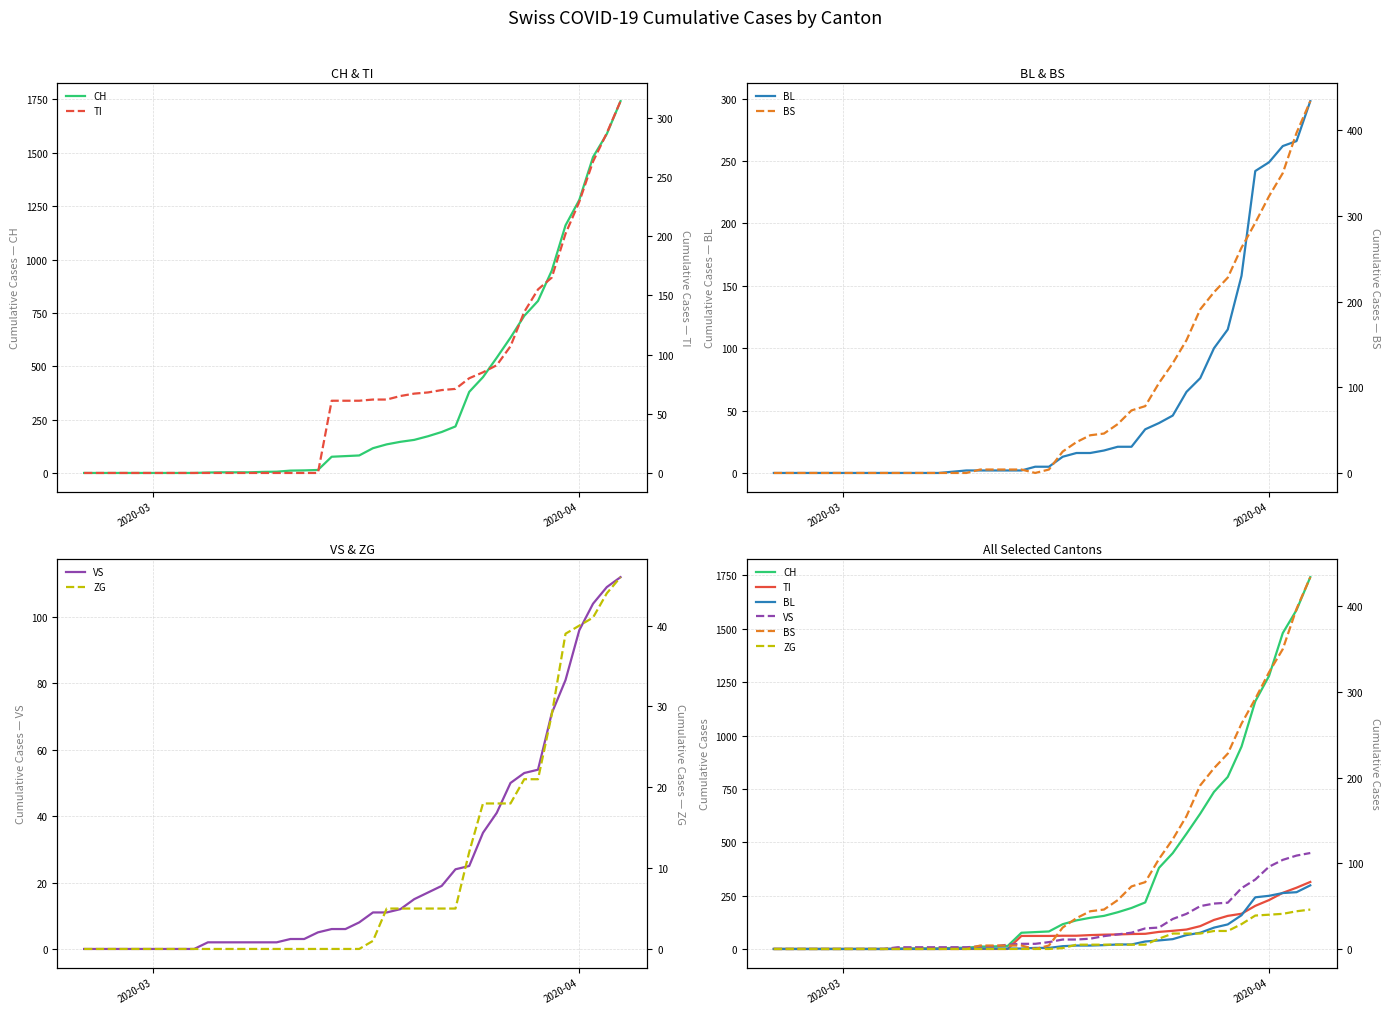

What are all the series names shown in the legend?

CH, BL, VS, TI, BS, ZG